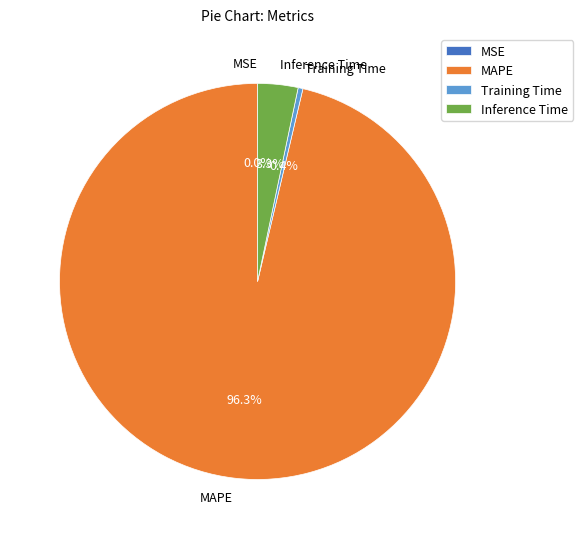

Is the sum of Training Time and Inference Time greater than half?

No